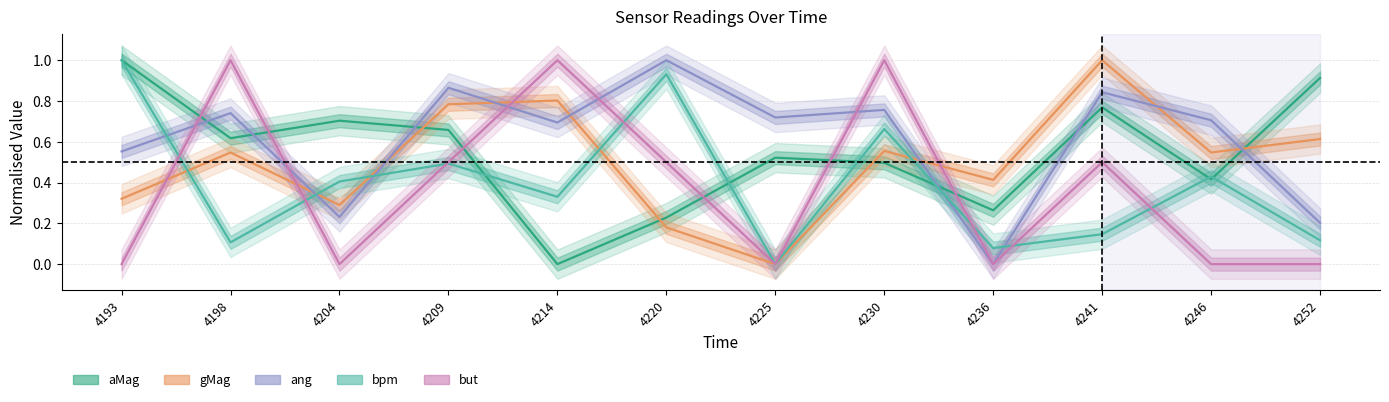

Does the chart display data point markers on the line(s)?

No